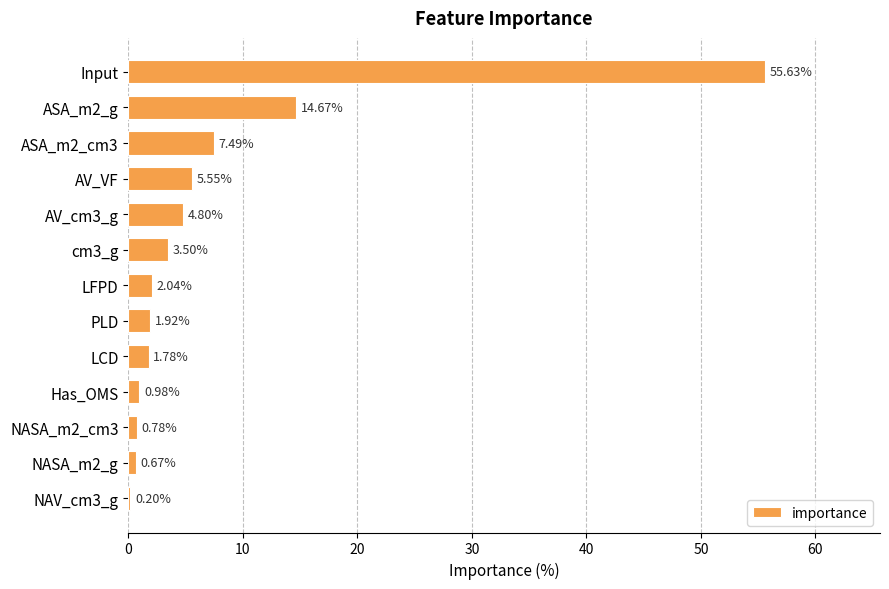

What is the greatest value displayed?

55.6